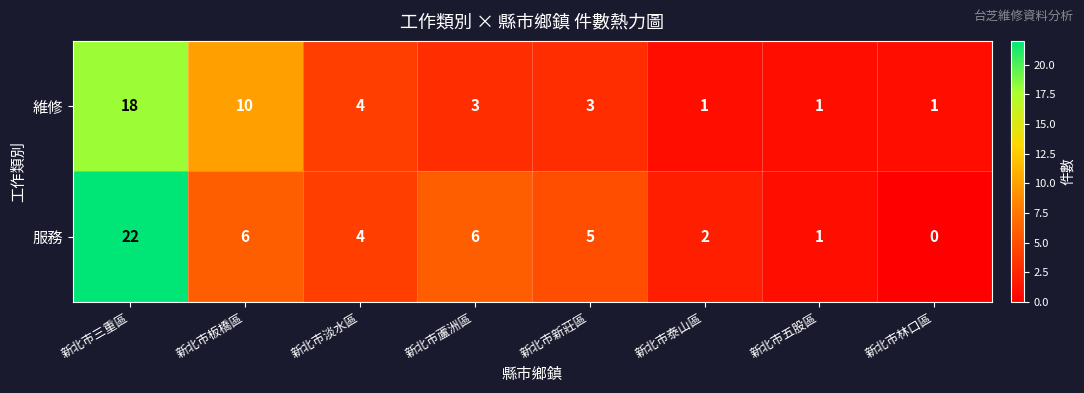

At how many categories does at least one series exceed 15?

1